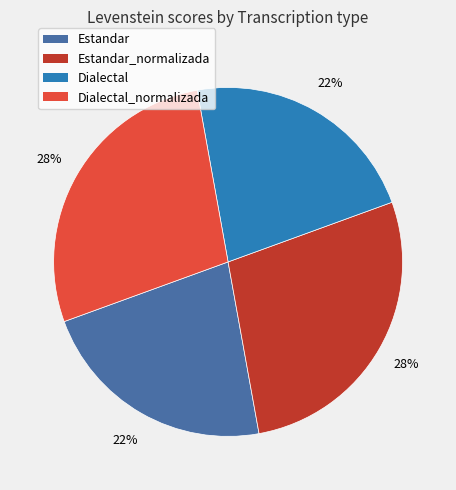

To the nearest percent, what is the average slice percentage?

25%